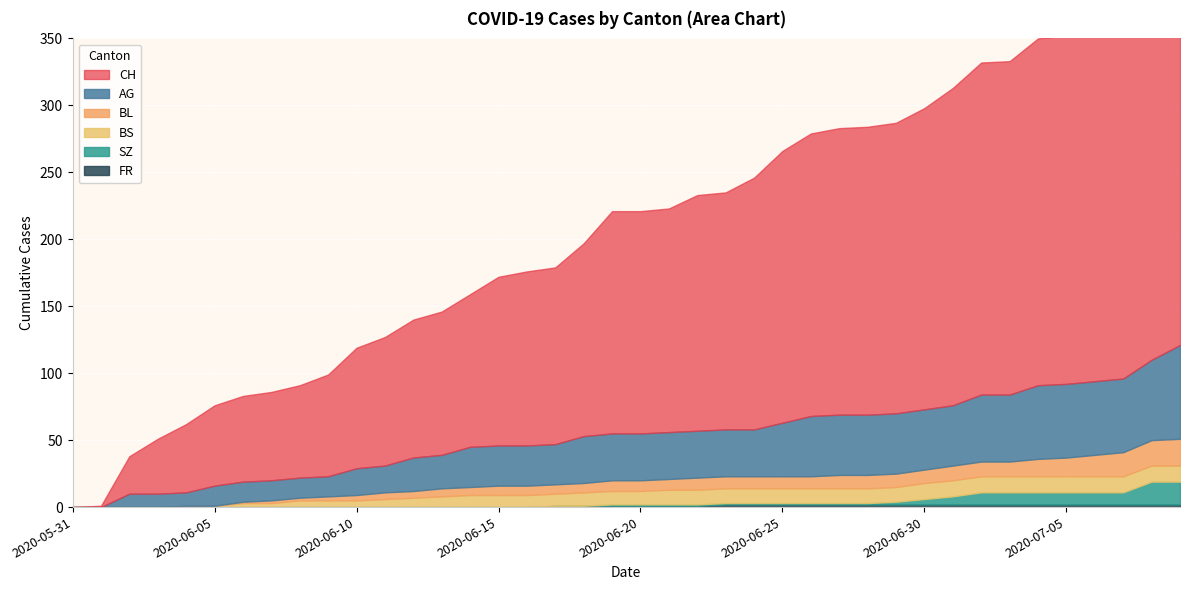

Between 2020-06-11 and 2020-07-01, which is larger?

2020-07-01